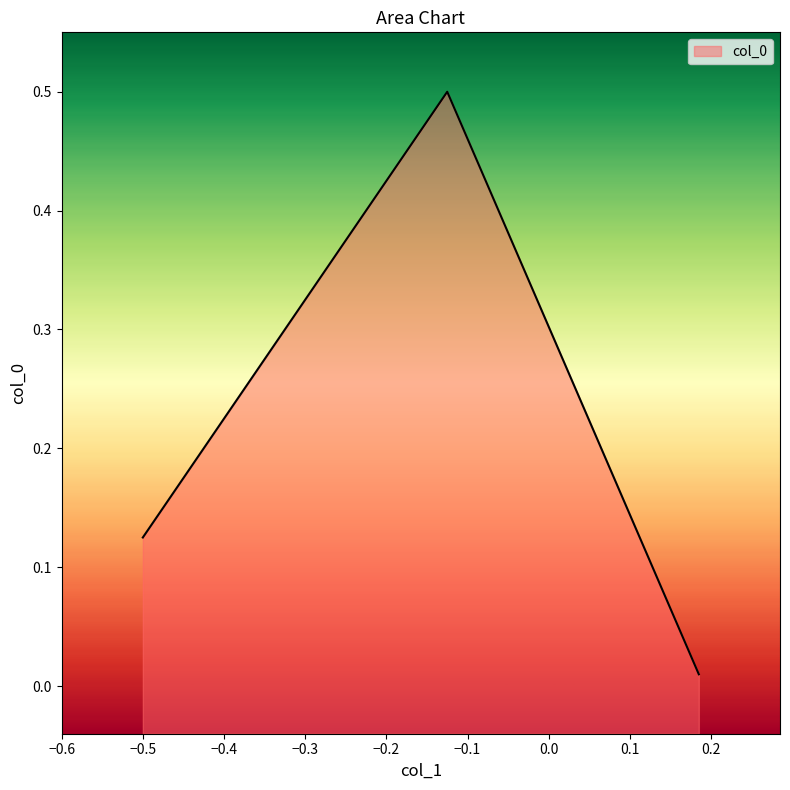

What is the label of the 1st point from the right?

0.18494897959183673